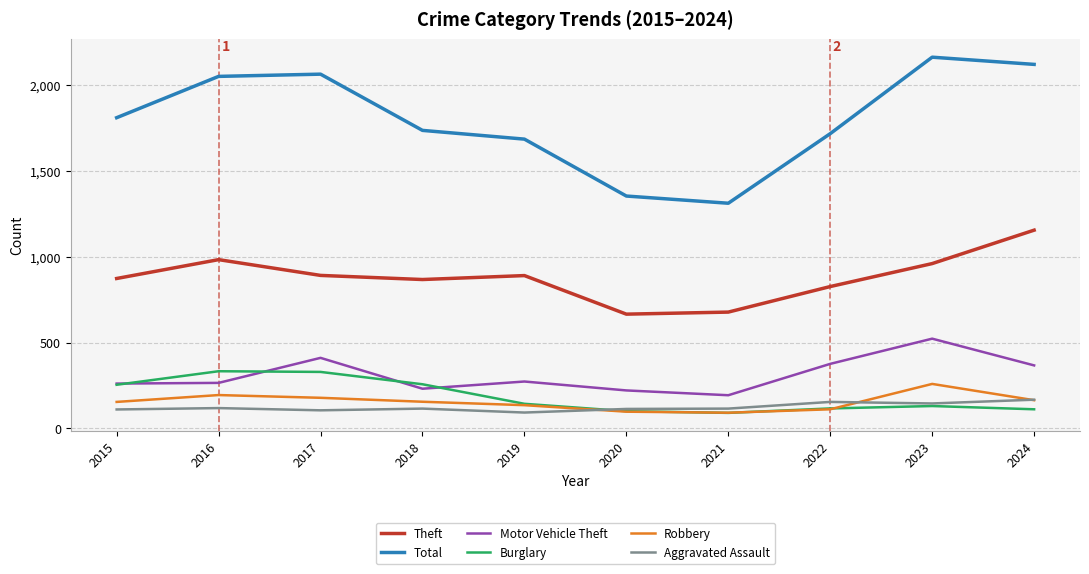

Which series has the largest total across all categories?

Total